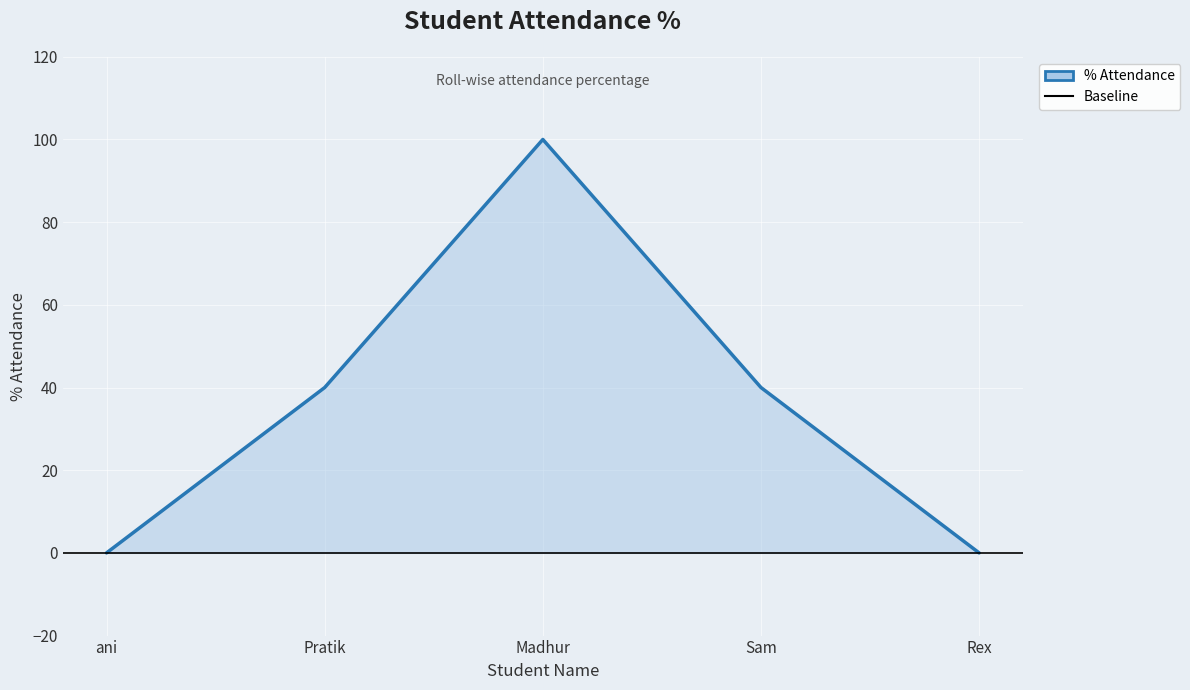

At which category does the chart reach its minimum across all series?

ani